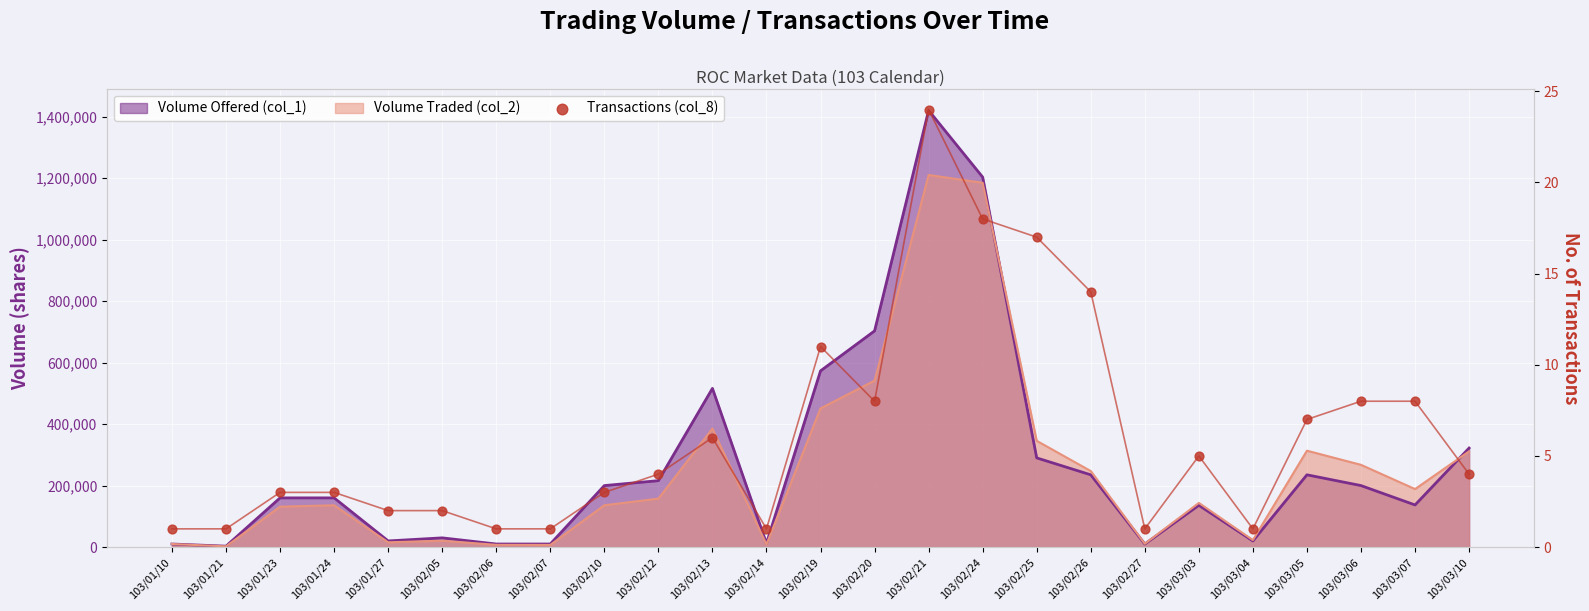

Which has a higher value, 103/02/19 or 103/03/06?

103/02/19